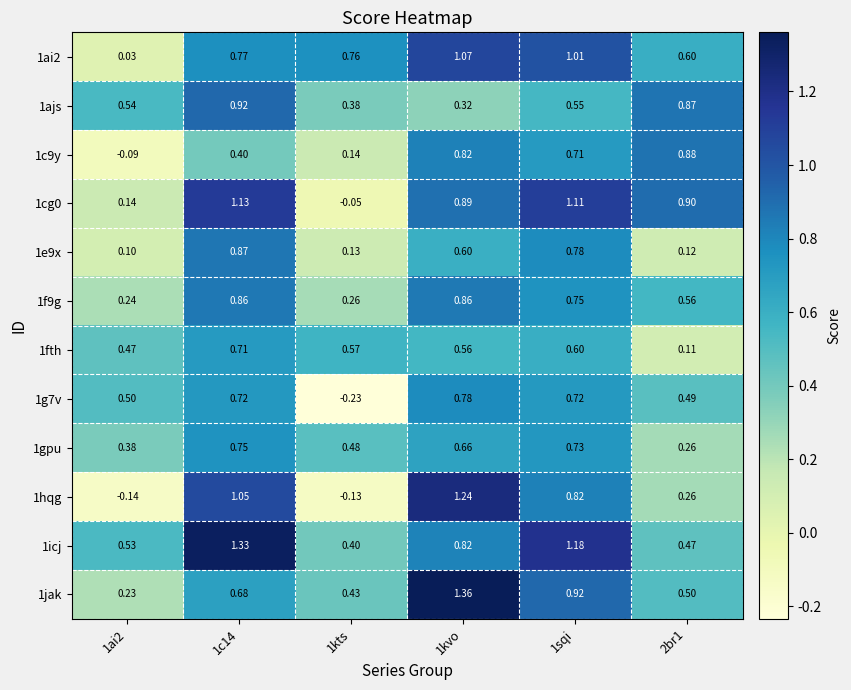

What is the total value across all series at 1sqi?

9.9